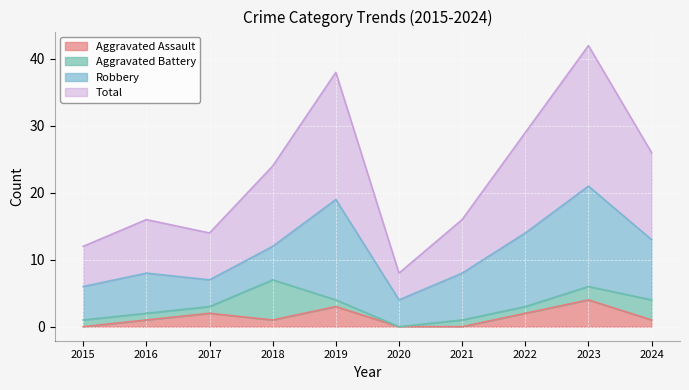

What is the difference between the highest and lowest values at 2024?

25